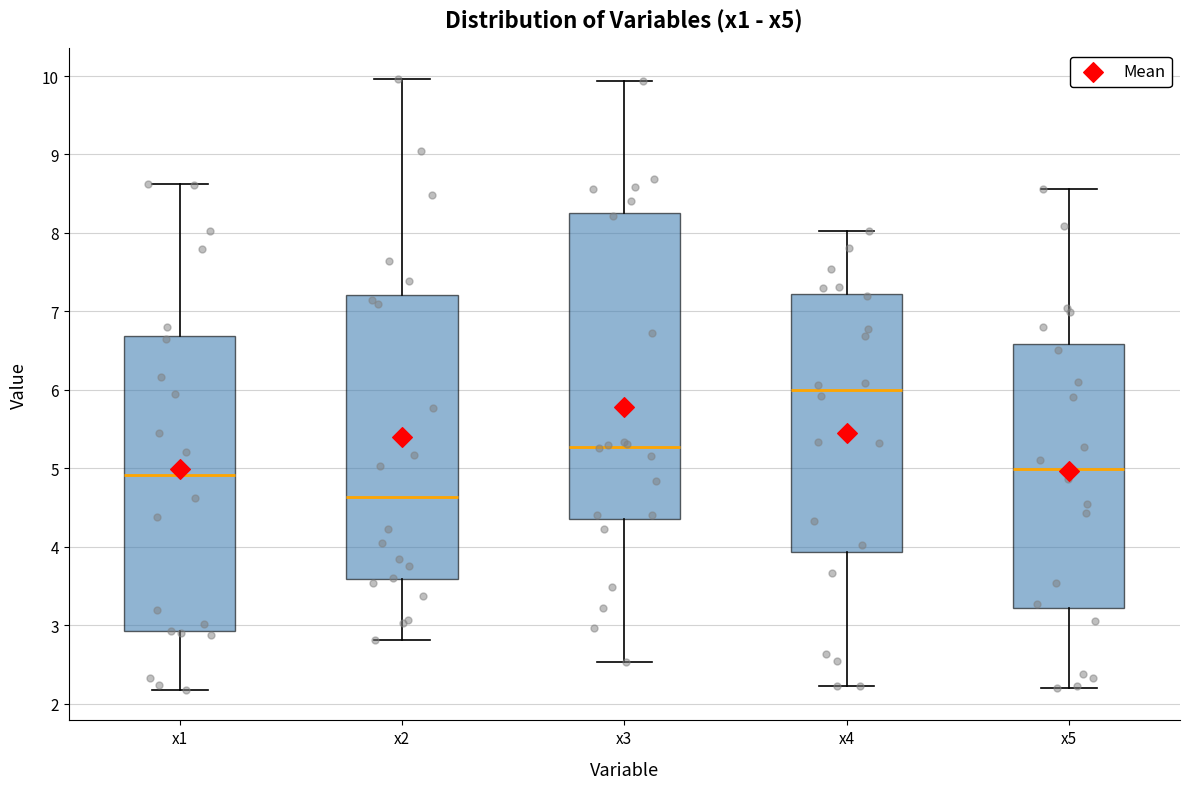

Reading left to right, transcribe this box plot: for each box, give where its median line is, the range the box spans, and where its two whiskers end, as read against the y-axis. The values are not printed on the chart, so give them approximately, as read against the axis.

x1: median 4.9, box 2.9 to 6.7, whiskers 2.2 to 8.6
x2: median 4.6, box 3.6 to 7.2, whiskers 2.8 to 10.0
x3: median 5.3, box 4.4 to 8.3, whiskers 2.5 to 9.9
x4: median 6.0, box 3.9 to 7.2, whiskers 2.2 to 8.0
x5: median 5.0, box 3.2 to 6.6, whiskers 2.2 to 8.6